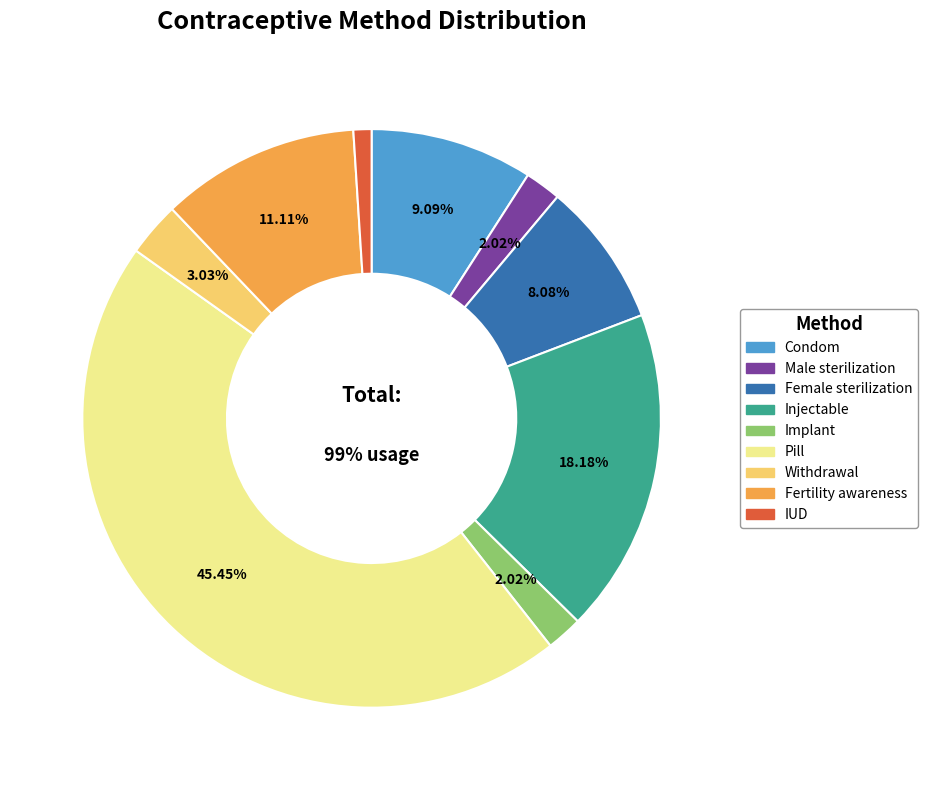

Rank the categories by value from highest to lowest.

Pill, Injectable, Fertility awareness, Condom, Female sterilization, Withdrawal, Male sterilization, Implant, IUD